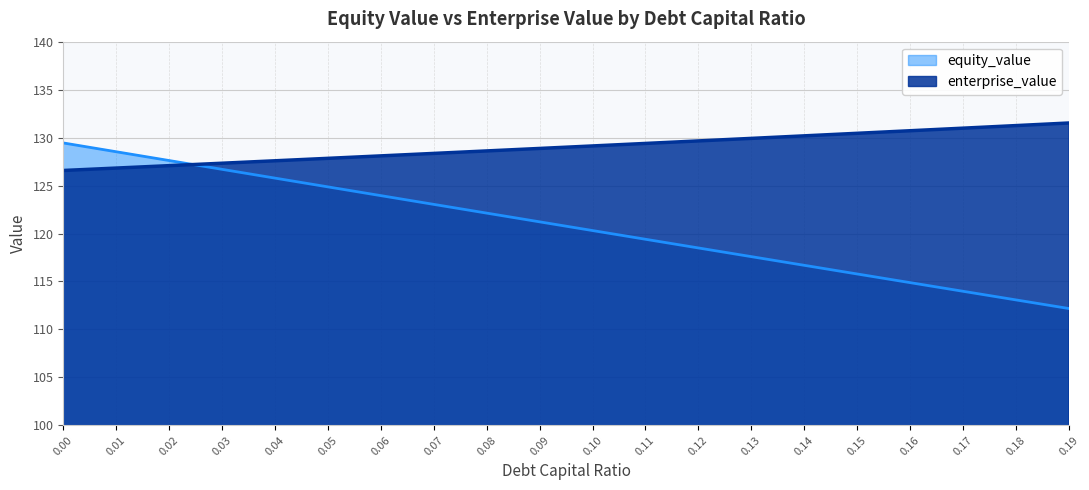

After their last crossing, which series has the higher values: equity_value or enterprise_value?

enterprise_value